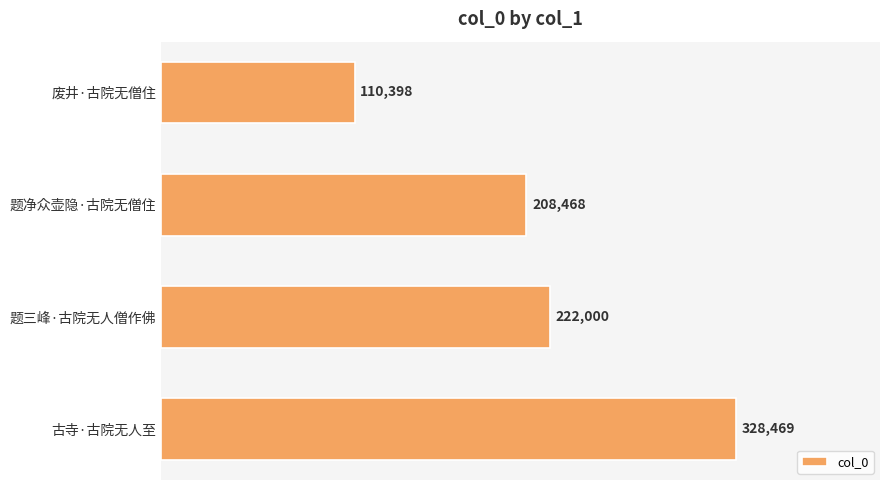

How many categories are shown in the chart?

4